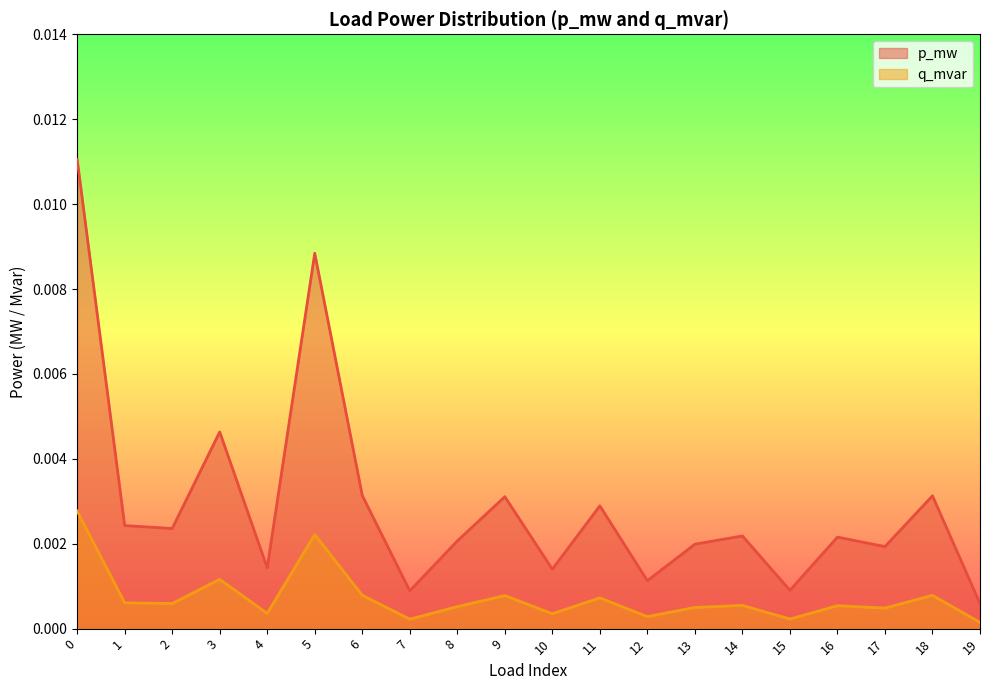

The value of q_mvar at 1 is 0.0. True or false?

False